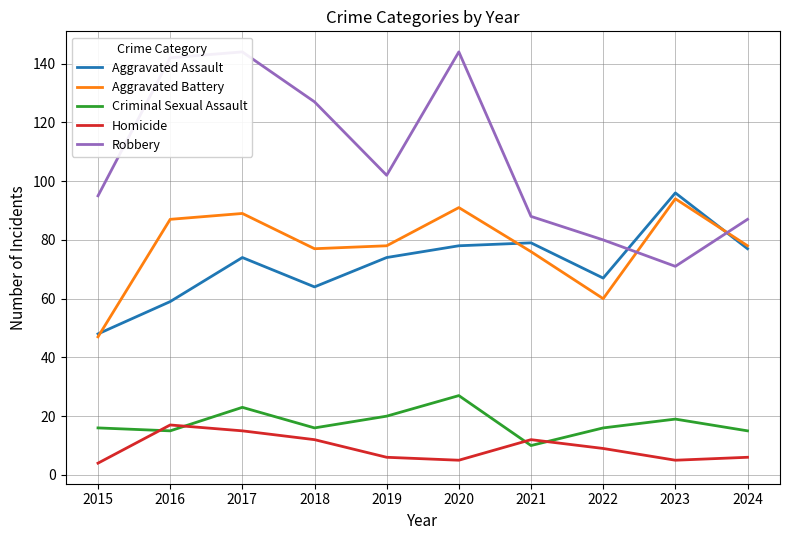

What is the greatest value displayed?

144